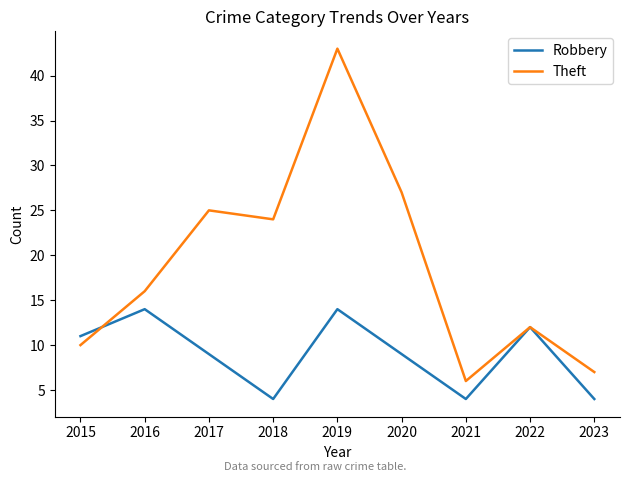

At how many categories does at least one series exceed 21?

4